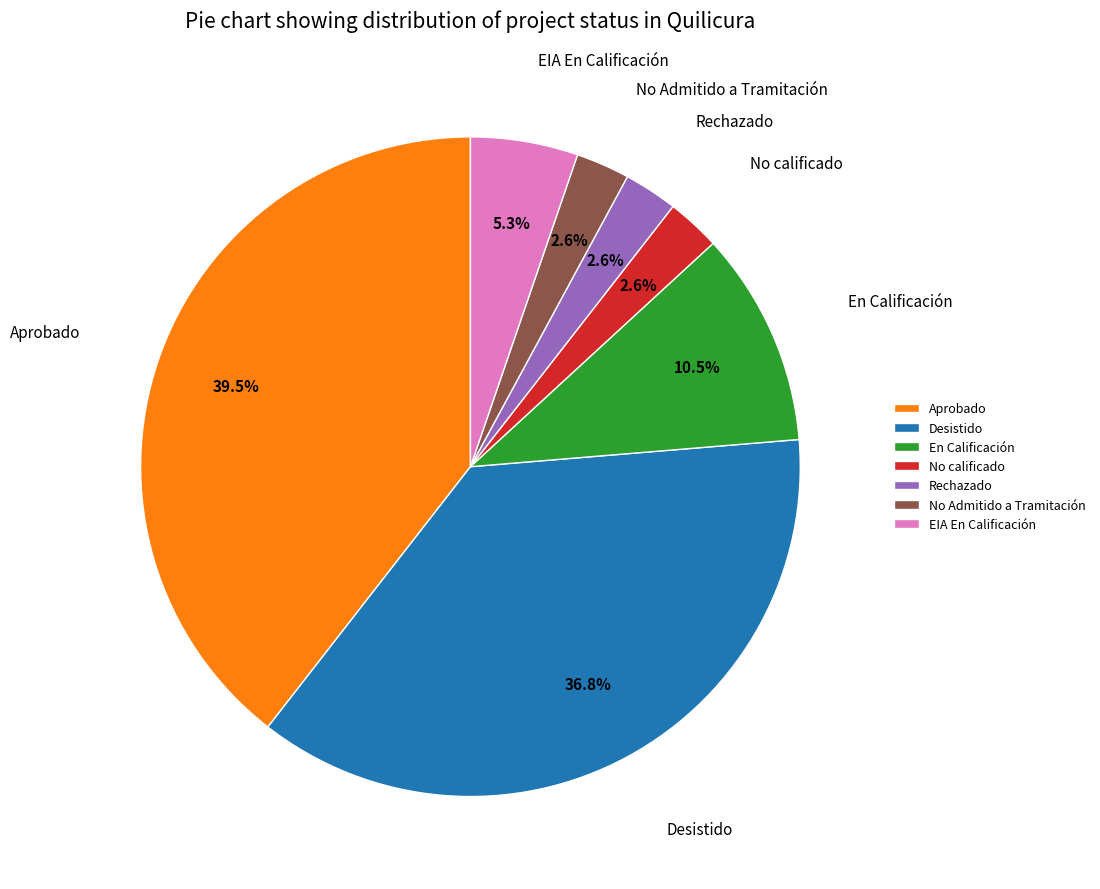

What is the largest slice in the pie chart?

Aprobado